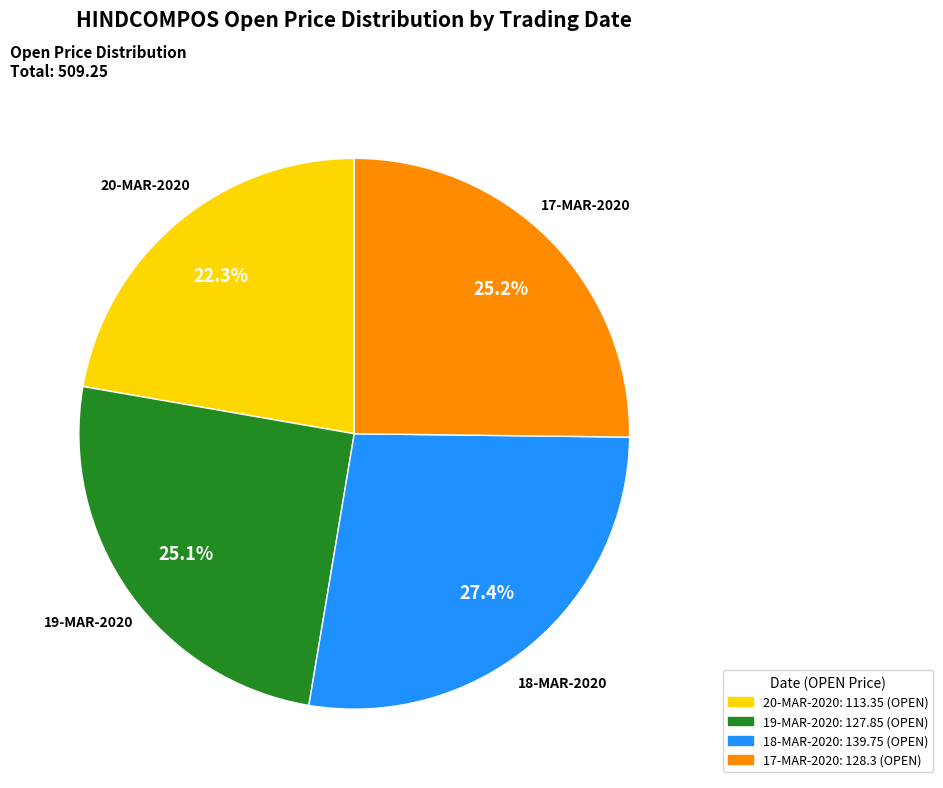

Which has a higher value, 20-MAR-2020 or 19-MAR-2020?

19-MAR-2020